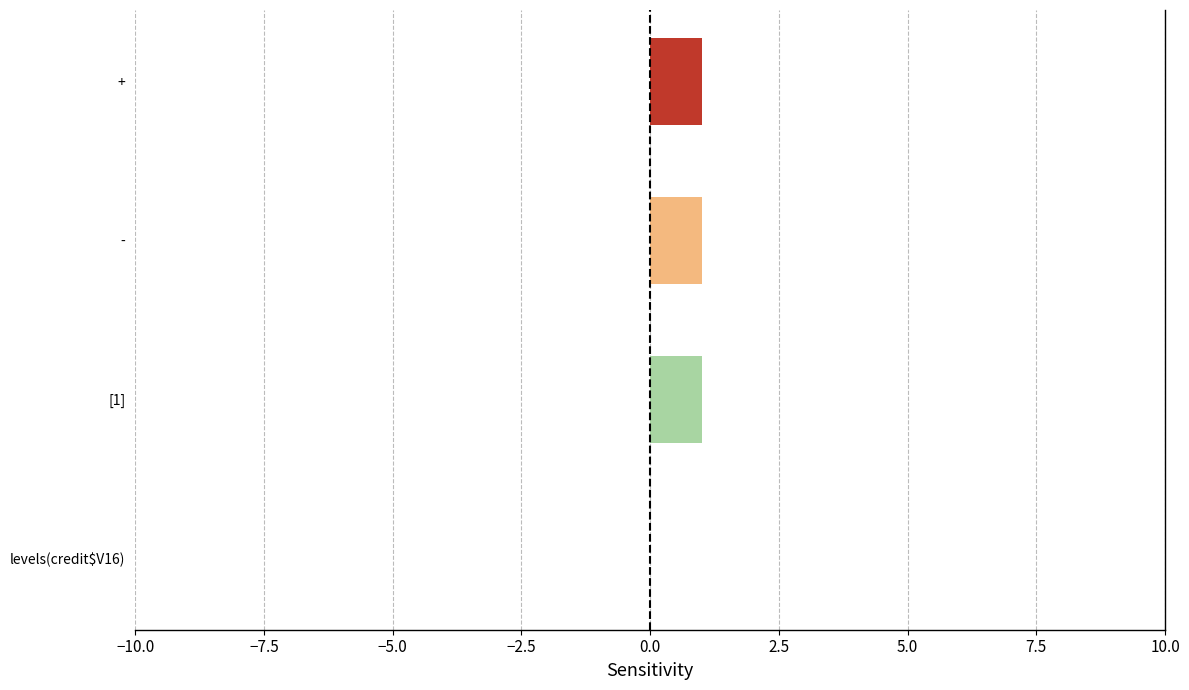

Reading bottom to top, list all the values displayed in this chart.

levels(credit$V16)=0	[1]=1	-=1	+=1